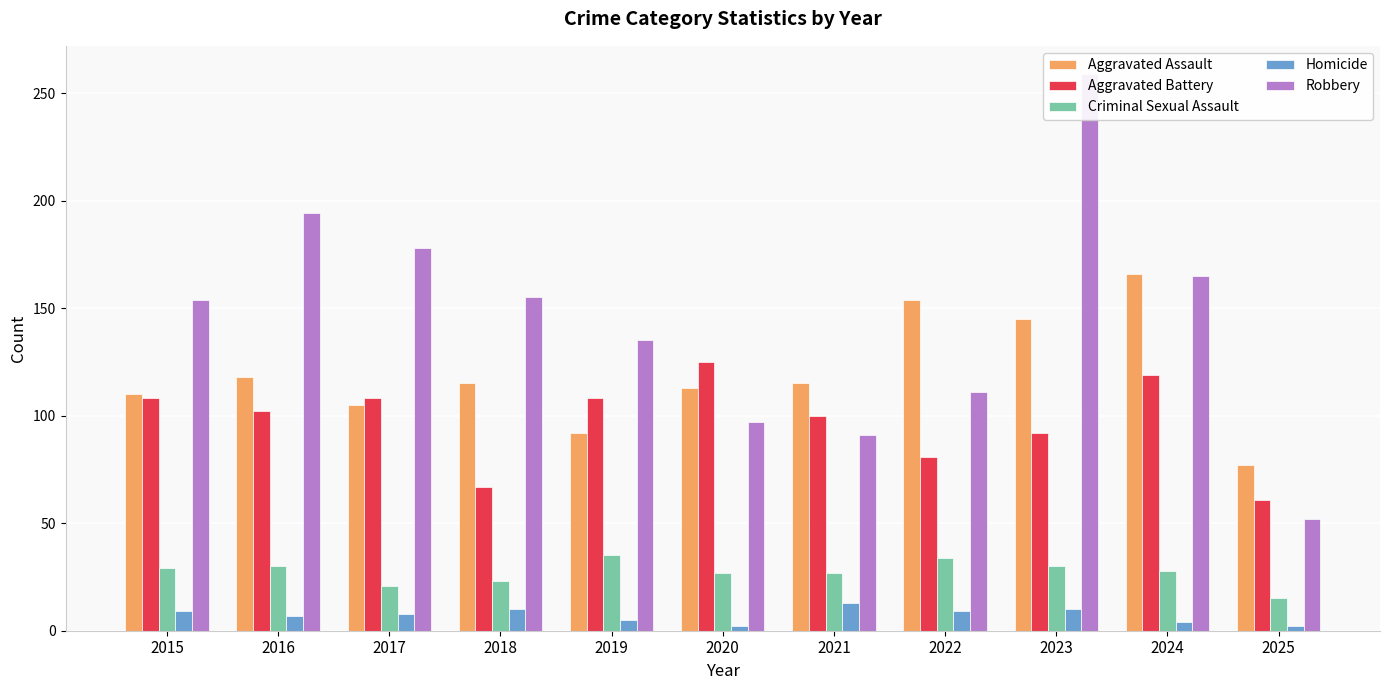

The value of Robbery at 2025 is 52. True or false?

True